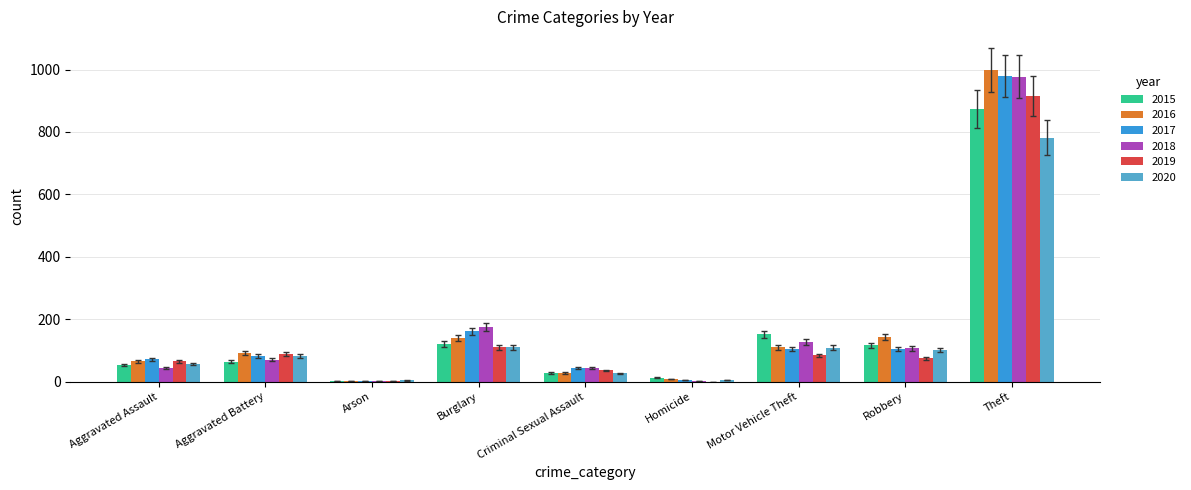

At which category is the sum across all series the highest?

Theft